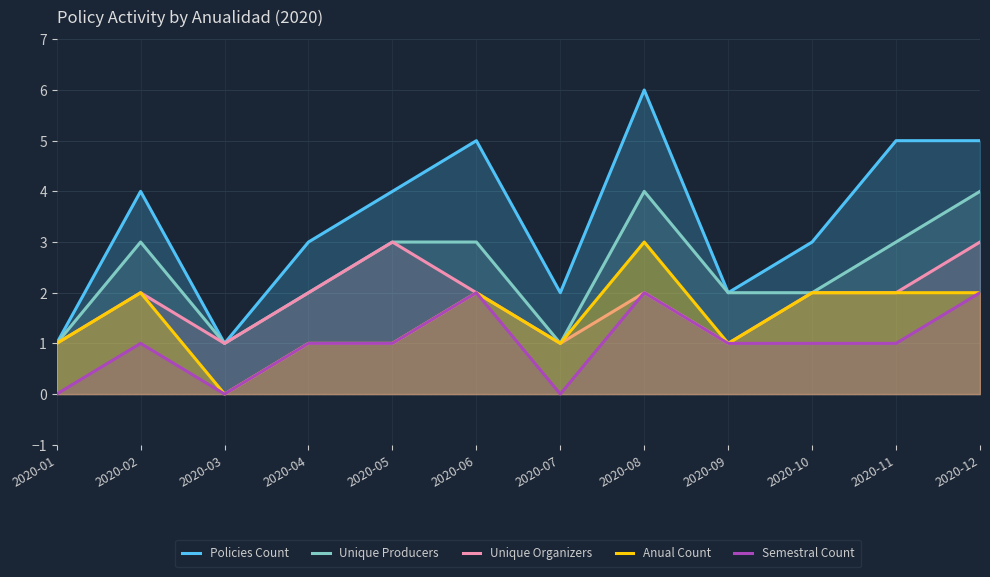

Between 2020-03 and 2020-10, which is larger?

2020-10